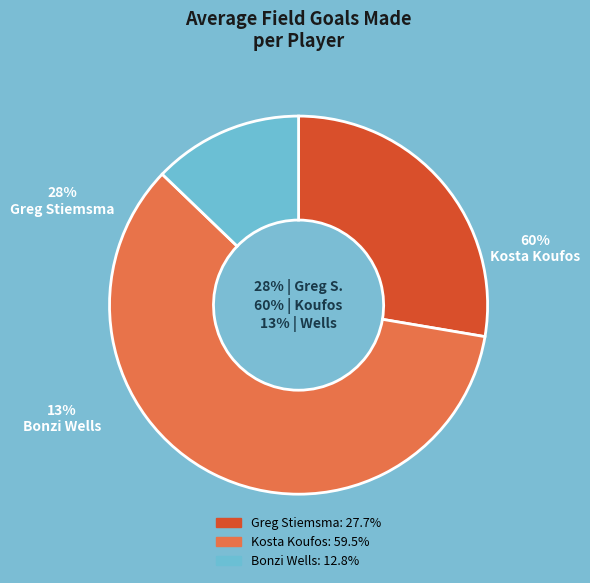

Which category has the biggest portion of the pie?

Kosta Koufos